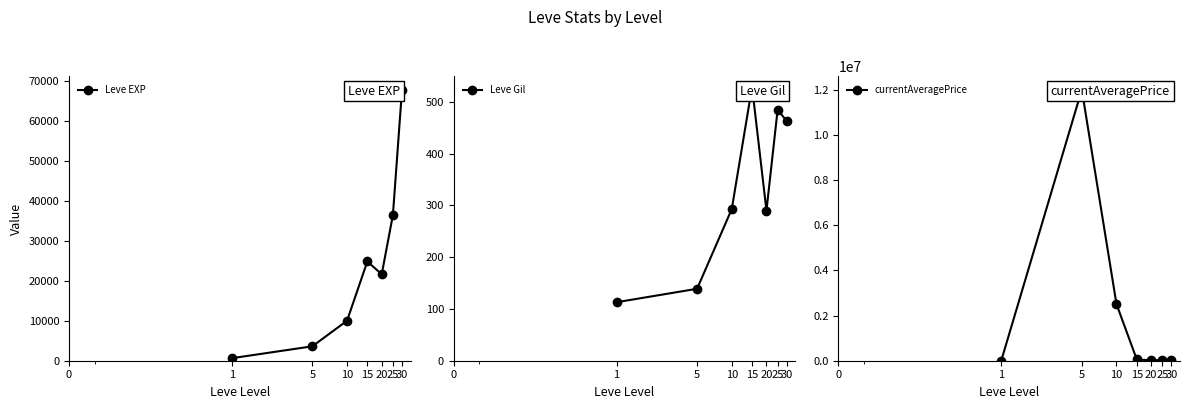

How many interior local valleys does the Leve EXP series have?

1